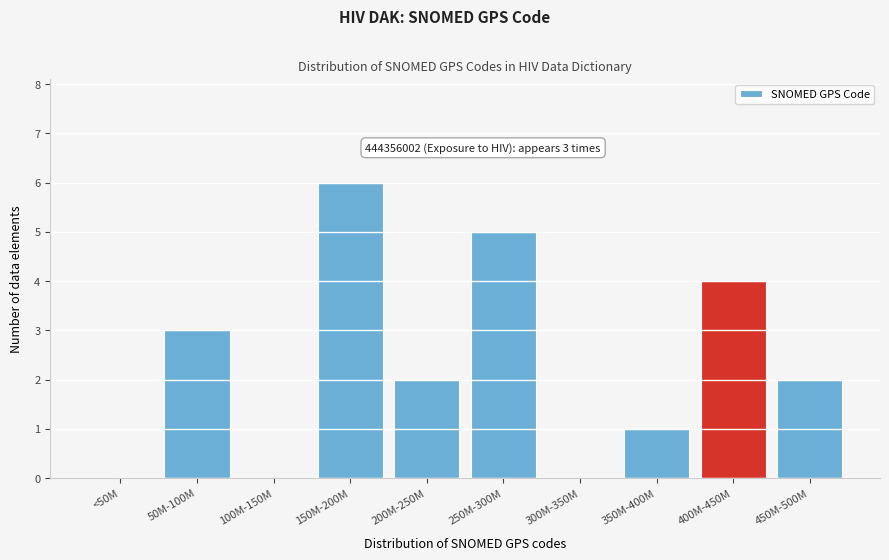

Reading left to right, what are all the values shown in this chart?

<50M=0	50M-100M=3	100M-150M=0	150M-200M=6	200M-250M=2	250M-300M=5	300M-350M=0	350M-400M=1	400M-450M=4	450M-500M=2